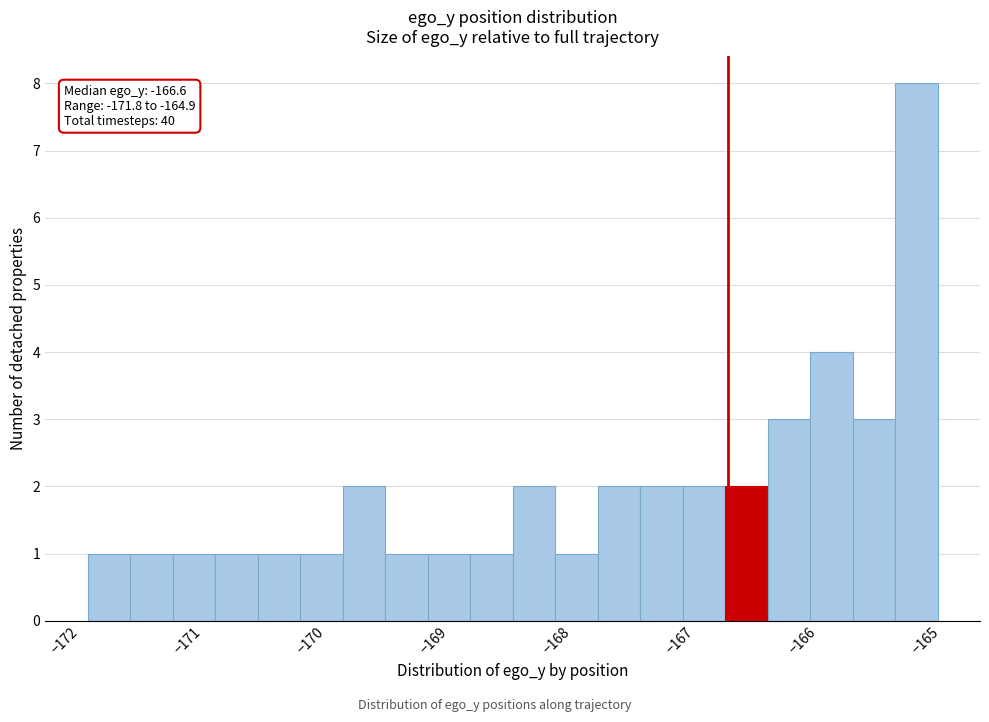

Around what value on the x-axis is the tallest bar? Give the approximate position of its centre, as read against the axis.

-165.1